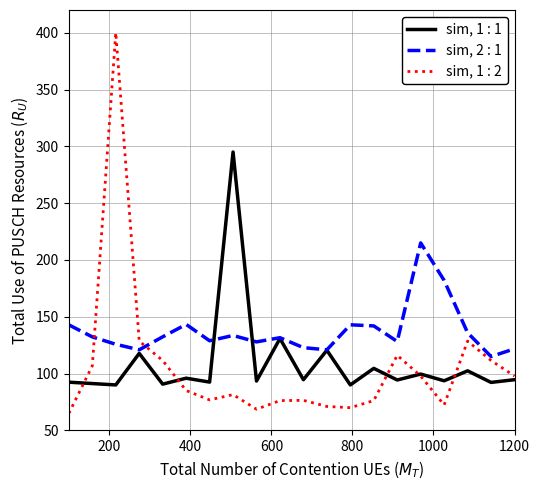

What is the lowest value of the sim, 2 : 1 series?

115.0